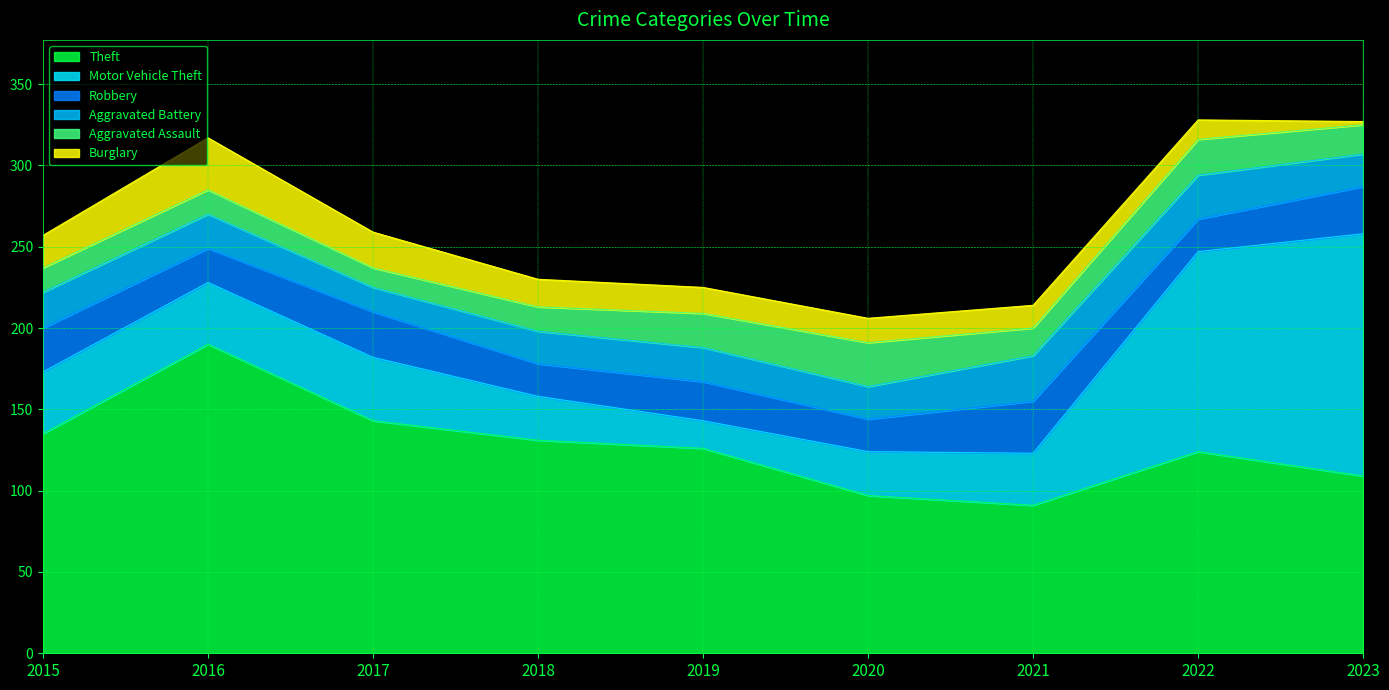

True or false: Motor Vehicle Theft has more than 1 points higher than both neighbors.

False